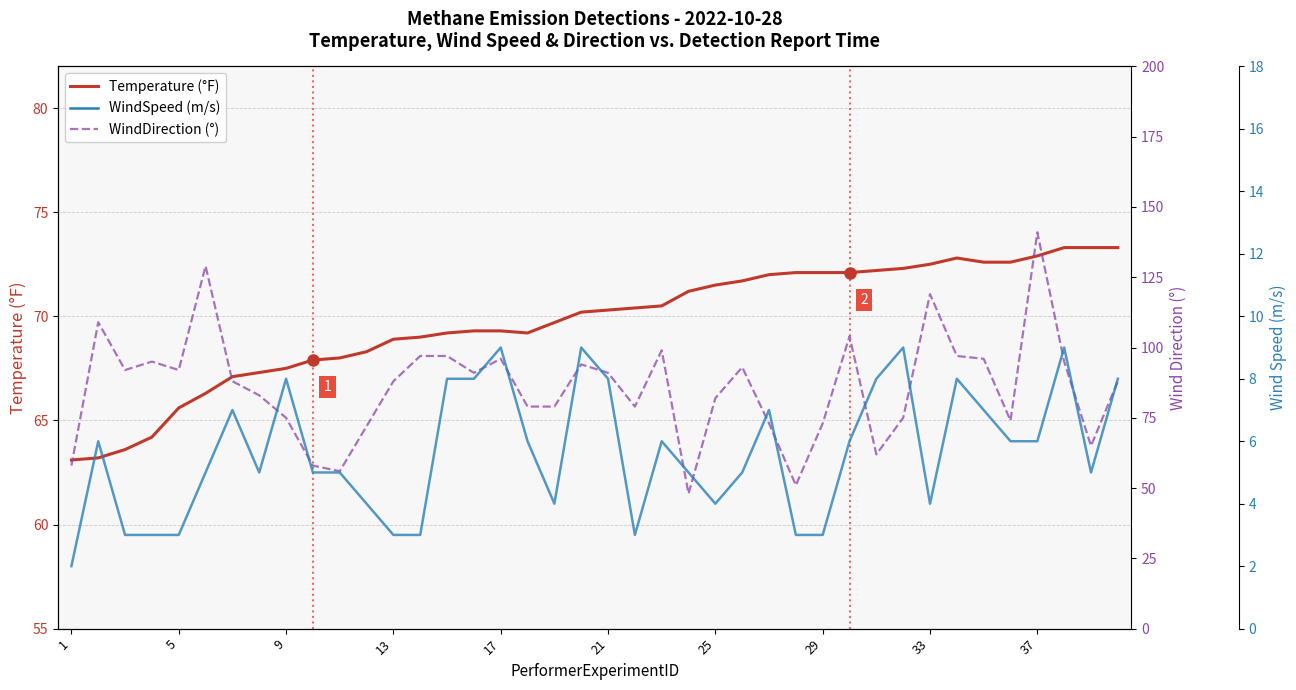

In WindSpeed (m/s), how many points are higher than both neighbors (excluding endpoints)?

10